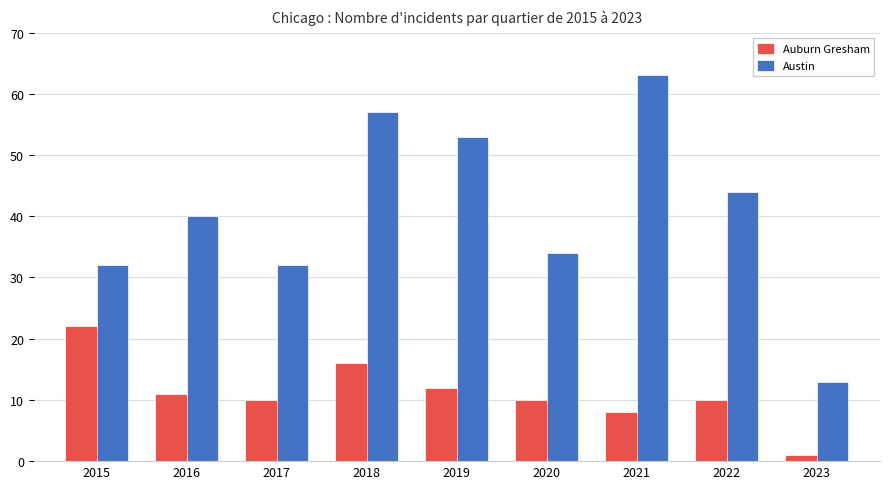

Count the number of categories in the chart.

9